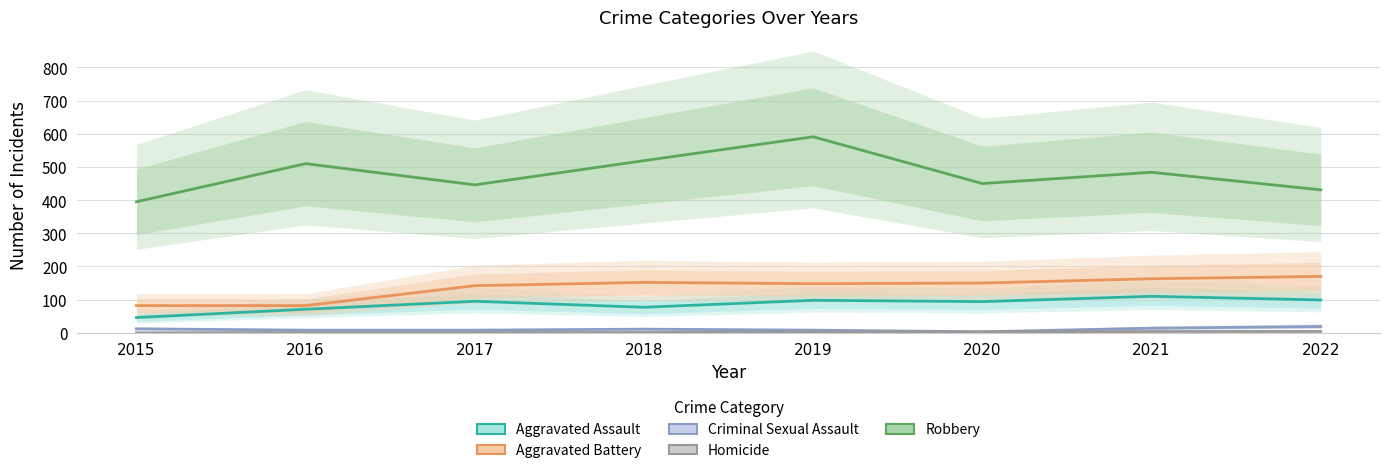

Is it true that Criminal Sexual Assault equals 11 at 2018?

True